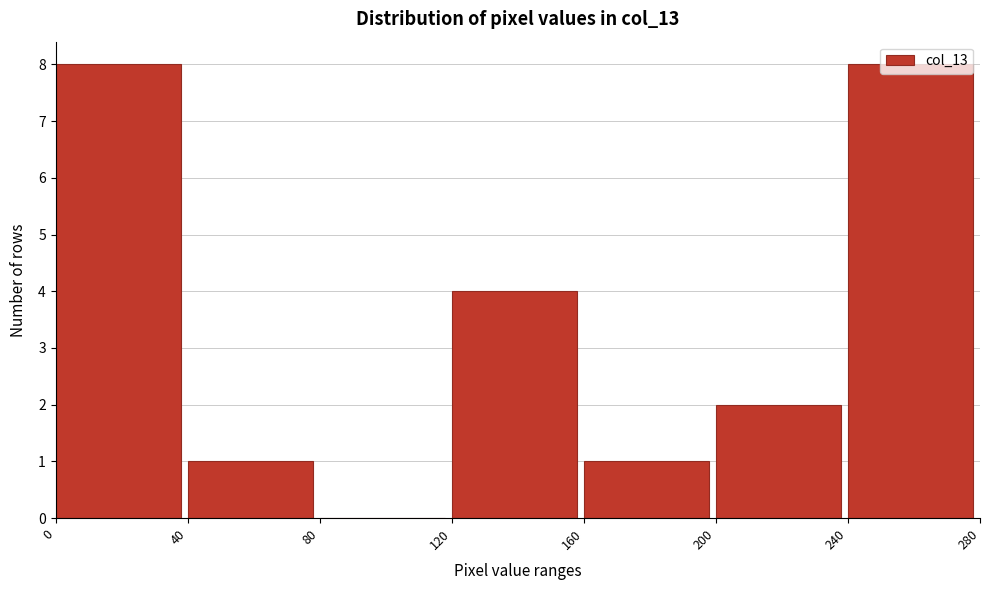

Reading left to right, list every bar in this chart as the range it spans on the x-axis followed by its height. The values are not printed on the chart, so give them approximately, as read against the axis.

0 to 40: 8
40 to 80: 1
80 to 120: 0
120 to 160: 4
160 to 200: 1
200 to 240: 2
240 to 280: 8